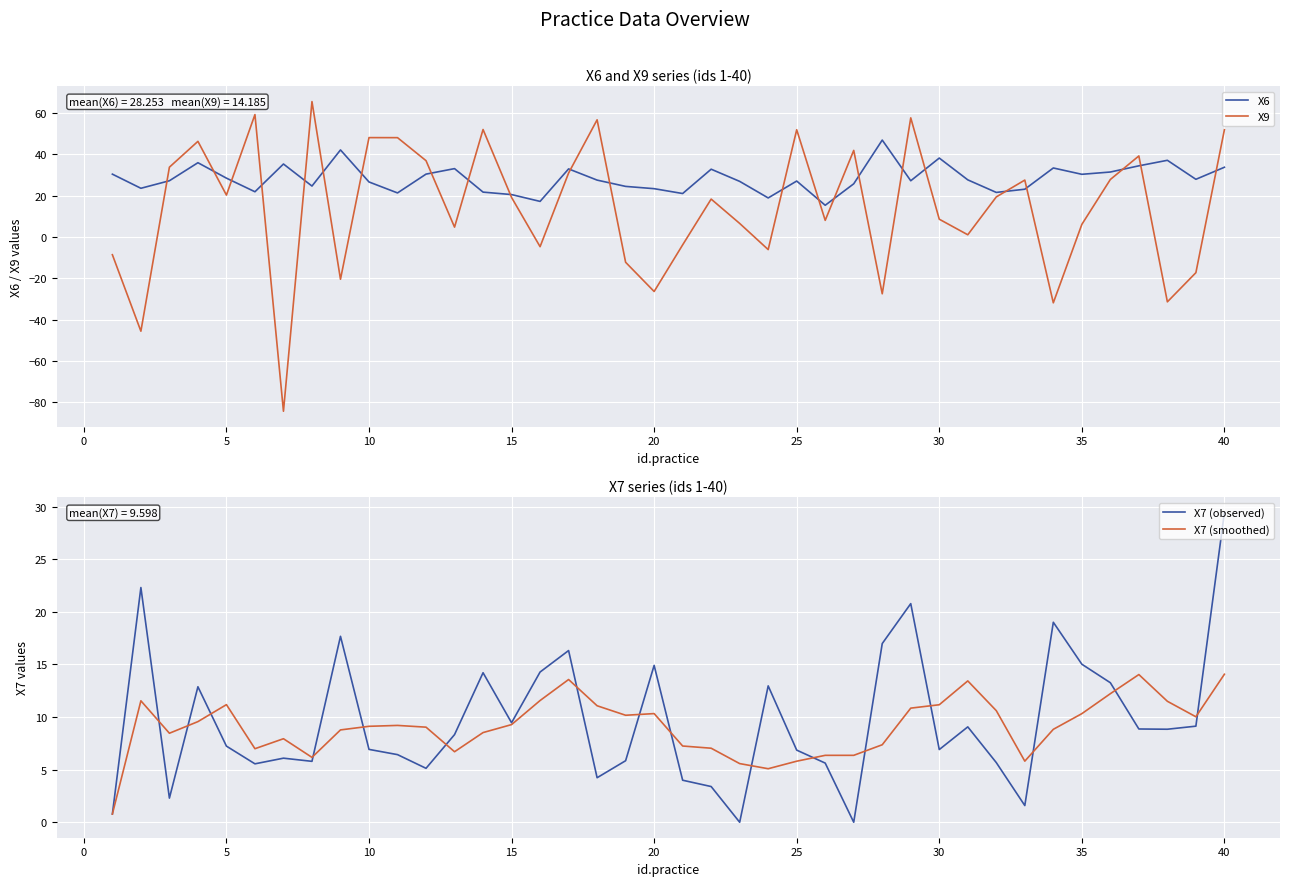

What is the maximum value for X9?

65.6